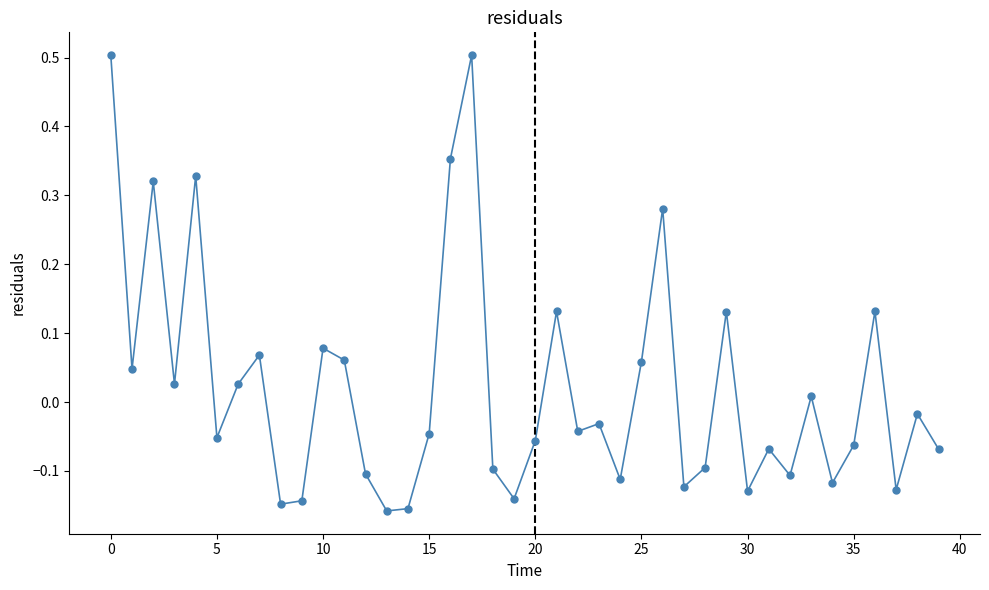

What is the maximum value shown in the chart?

0.5